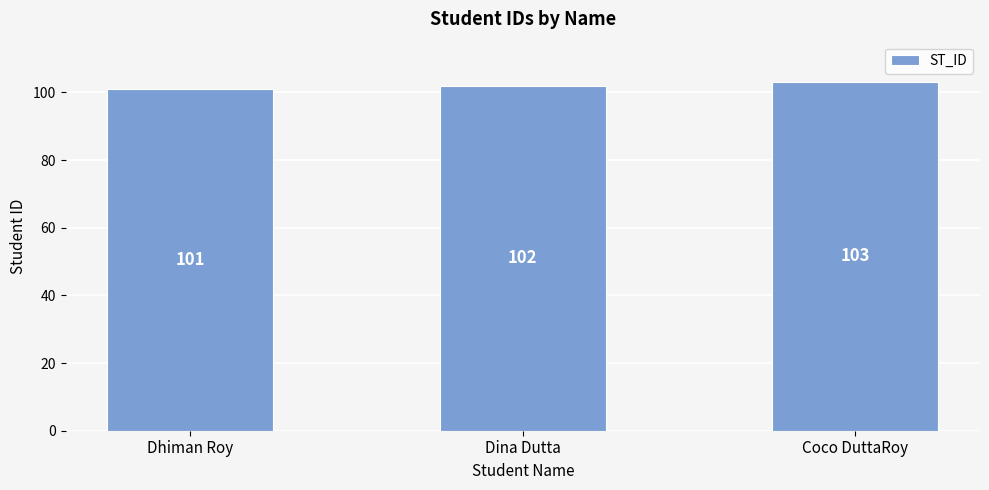

Which has a higher value, Dina Dutta or Dhiman Roy?

Dina Dutta